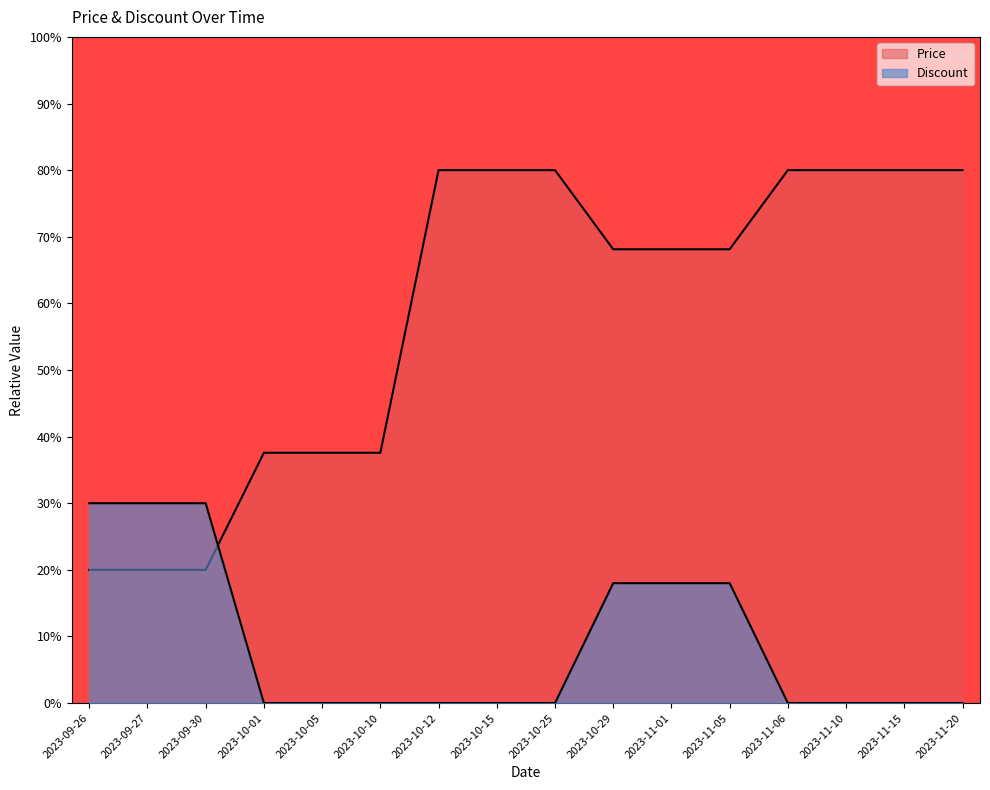

Reading left to right, list all the values displayed in this chart.

Price: 2023-09-26=20.0	2023-09-27=20.0	2023-09-30=20.0	2023-10-01=37.6	2023-10-05=37.6	2023-10-10=37.6	2023-10-12=80.0	2023-10-15=80.0	2023-10-25=80.0	2023-10-29=68.1	2023-11-01=68.1	2023-11-05=68.1	2023-11-06=80.0	2023-11-10=80.0	2023-11-15=80.0	2023-11-20=80.0
Discount: 2023-09-26=30.0	2023-09-27=30.0	2023-09-30=30.0	2023-10-01=0.0	2023-10-05=0.0	2023-10-10=0.0	2023-10-12=0.0	2023-10-15=0.0	2023-10-25=0.0	2023-10-29=18.0	2023-11-01=18.0	2023-11-05=18.0	2023-11-06=0.0	2023-11-10=0.0	2023-11-15=0.0	2023-11-20=0.0